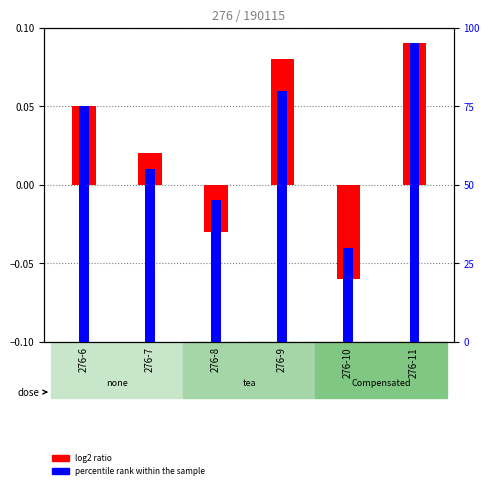

Which series has the widest spread of values?

percentile rank within the sample